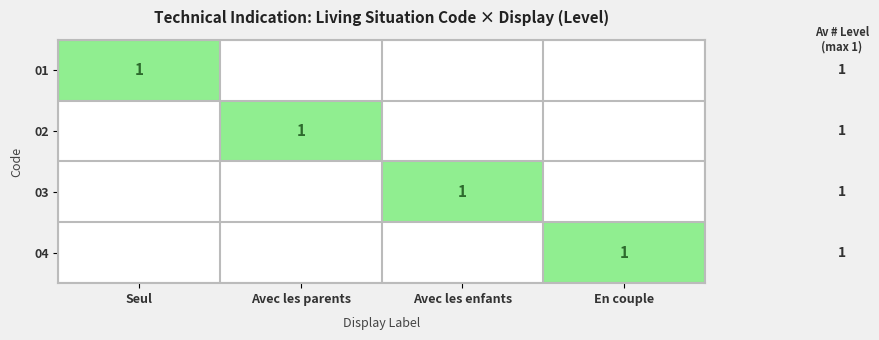

The value of 03 at Avec les enfants is 1. True or false?

True